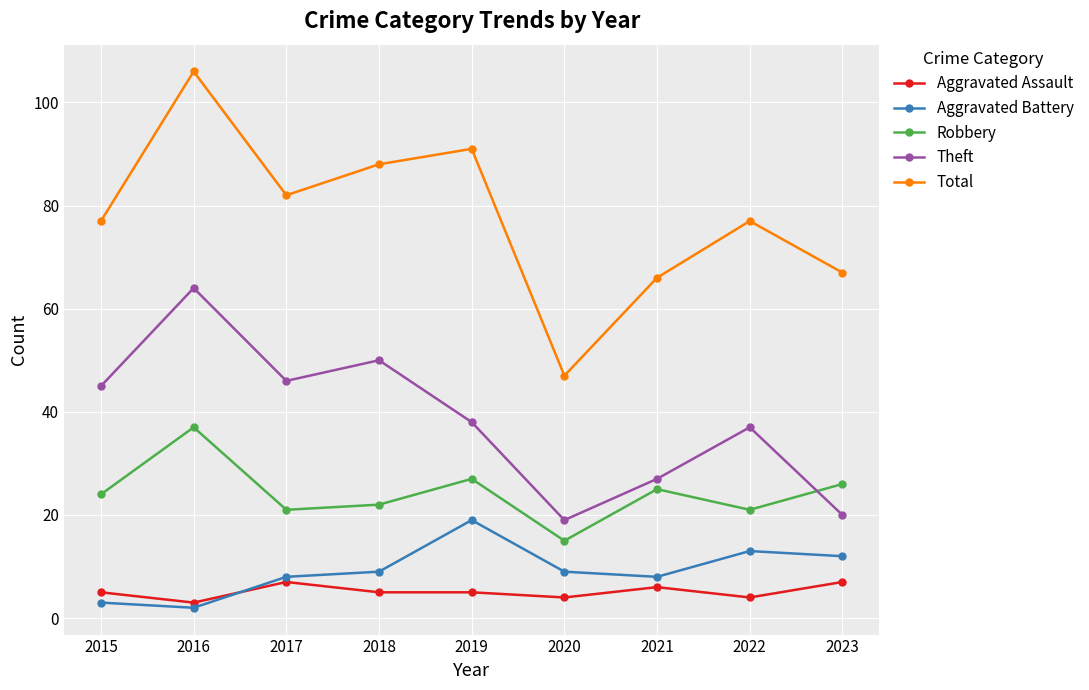

Reading left to right, transcribe all the data shown in this chart.

Aggravated Assault: 2015=5	2016=3	2017=7	2018=5	2019=5	2020=4	2021=6	2022=4	2023=7
Aggravated Battery: 2015=3	2016=2	2017=8	2018=9	2019=19	2020=9	2021=8	2022=13	2023=12
Robbery: 2015=24	2016=37	2017=21	2018=22	2019=27	2020=15	2021=25	2022=21	2023=26
Theft: 2015=45	2016=64	2017=46	2018=50	2019=38	2020=19	2021=27	2022=37	2023=20
Total: 2015=77	2016=106	2017=82	2018=88	2019=91	2020=47	2021=66	2022=77	2023=67